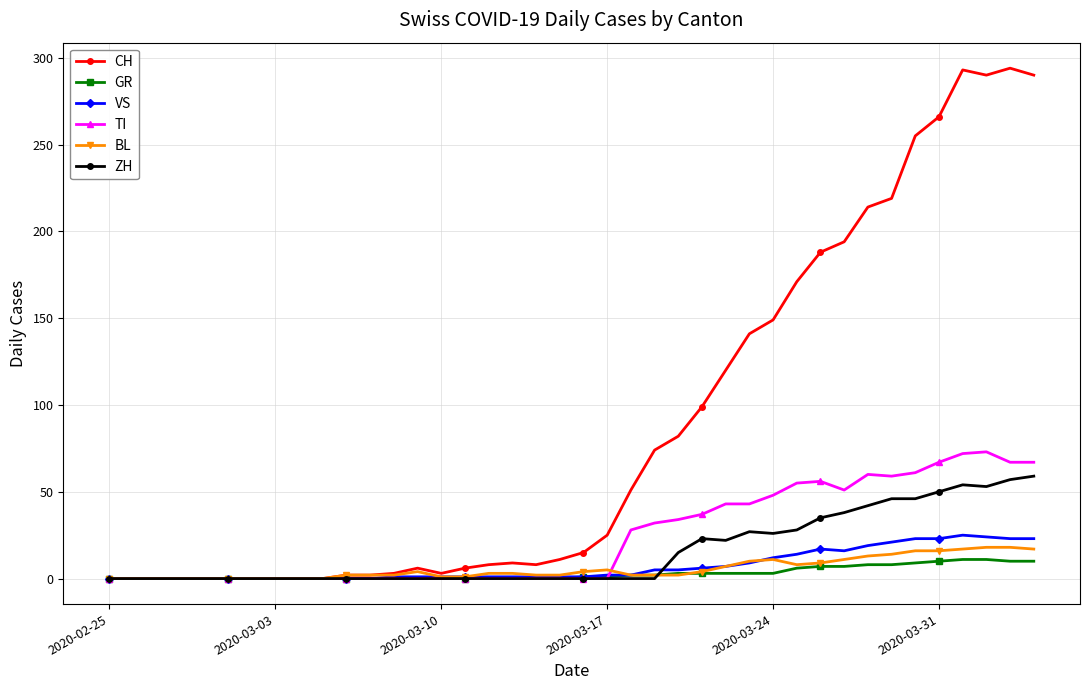

Which series has the largest range (max minus min)?

CH